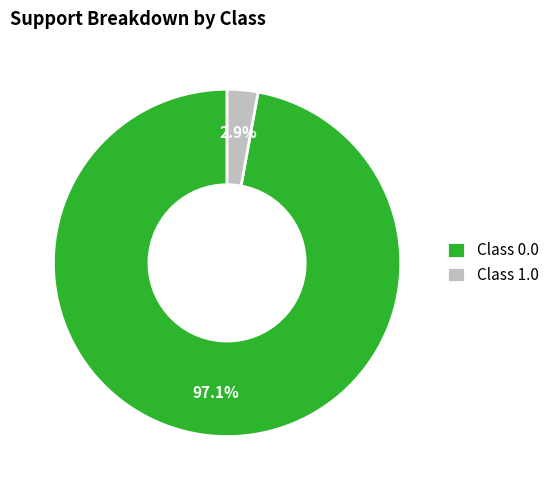

Does Class 1.0 represent more than half of the total?

No